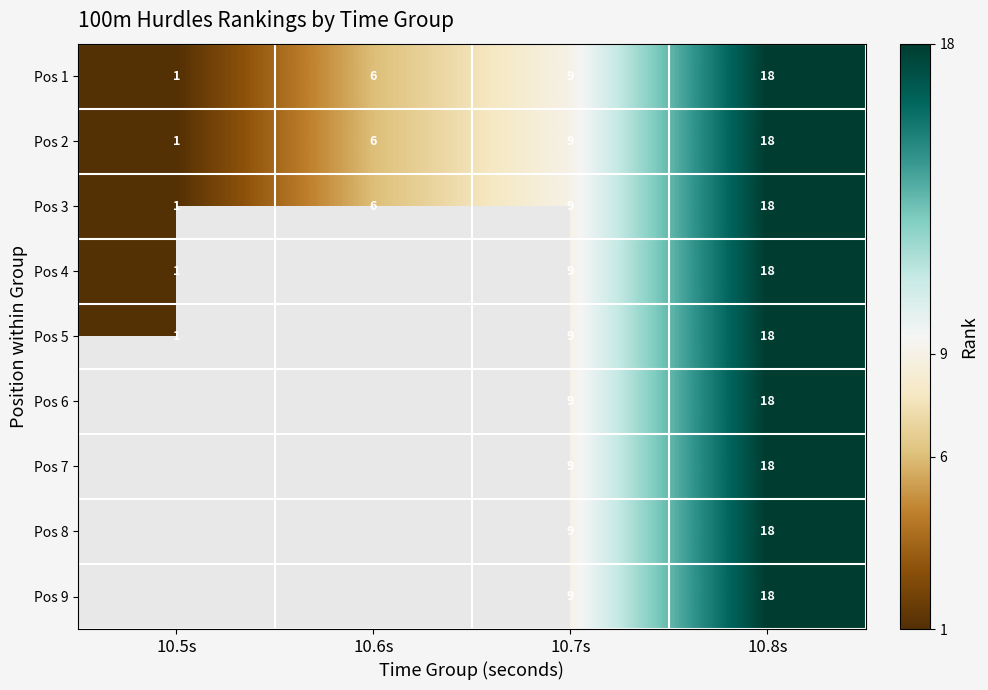

True or false: Pos 8 has a value of 15 at 10.7s.

False